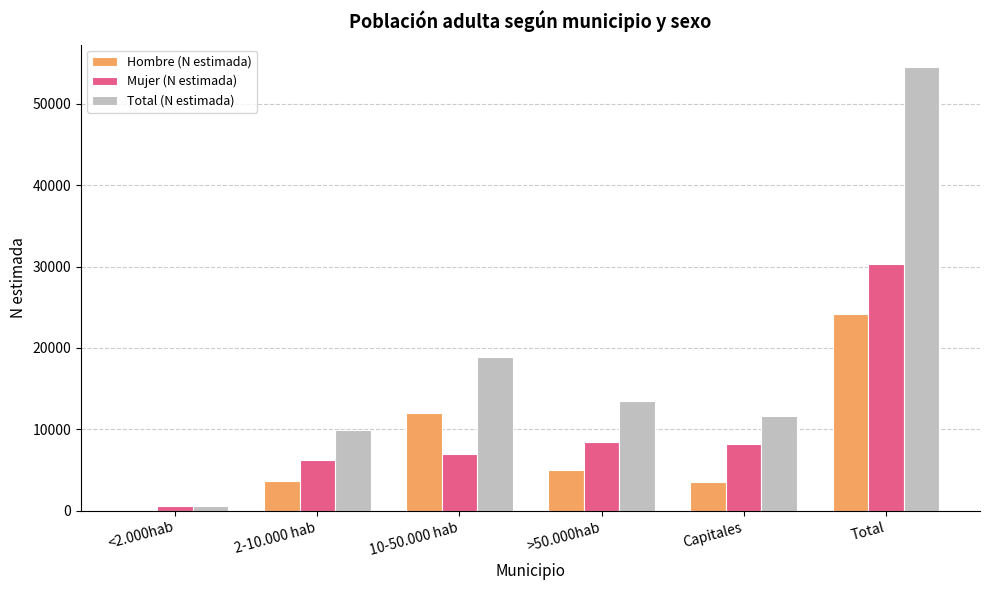

What is the greatest value displayed?

54537